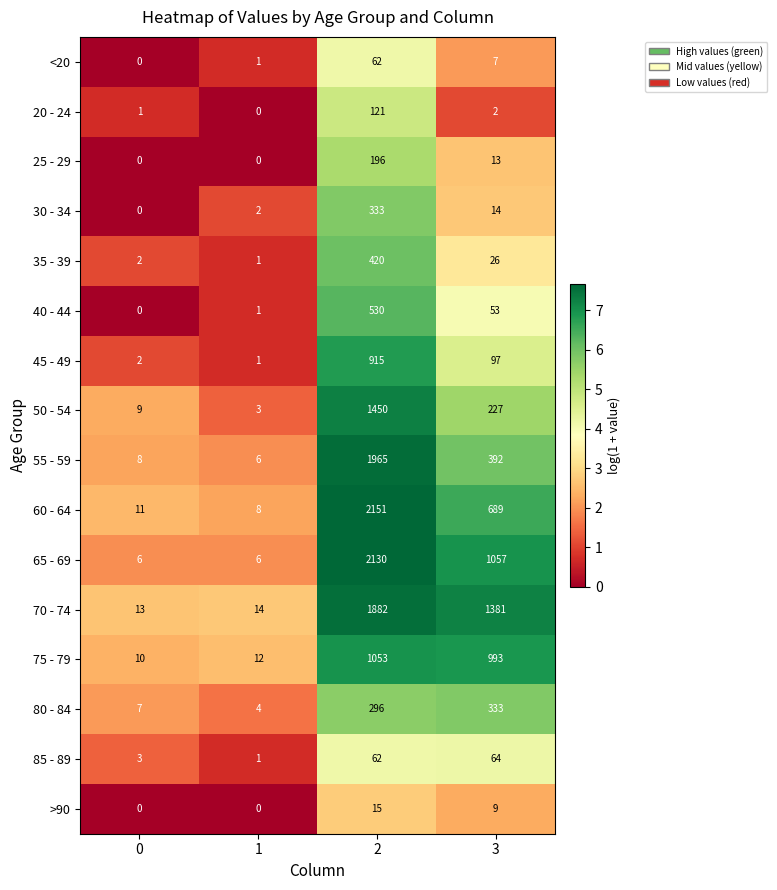

What is the difference between the second highest and minimum values in the 35 - 39 series?

25